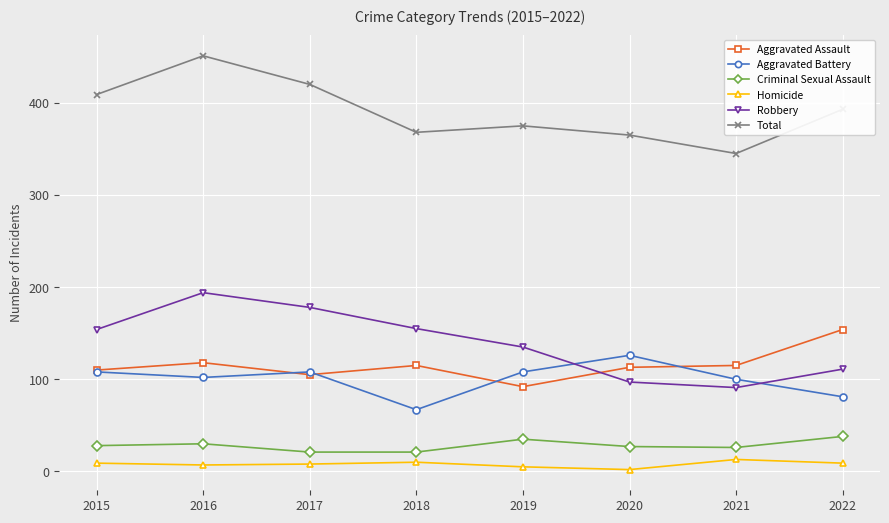

What is the total value across all series at 2017?

840